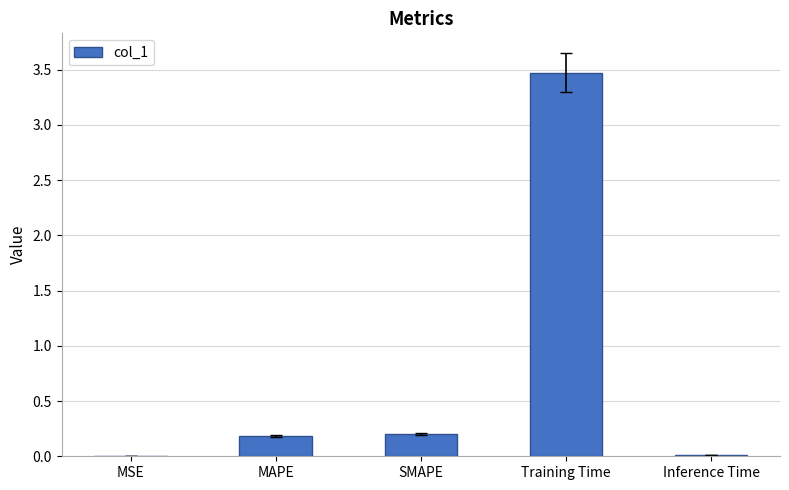

Does the chart contain stacked bars?

No